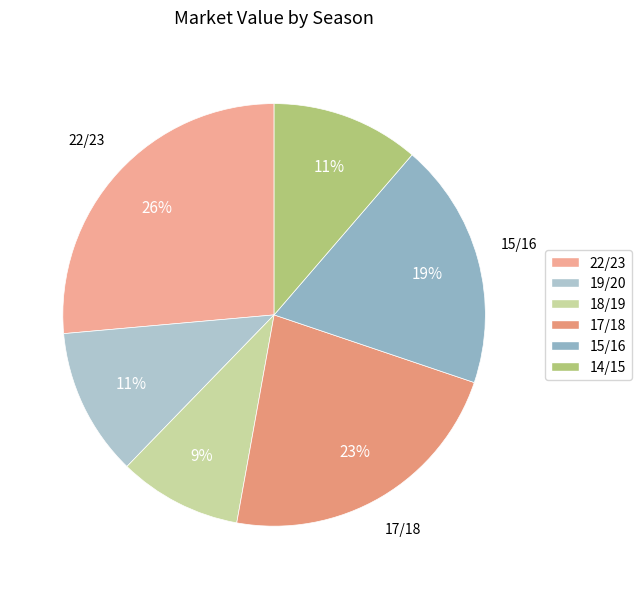

Is 15/16 the majority of the pie?

No